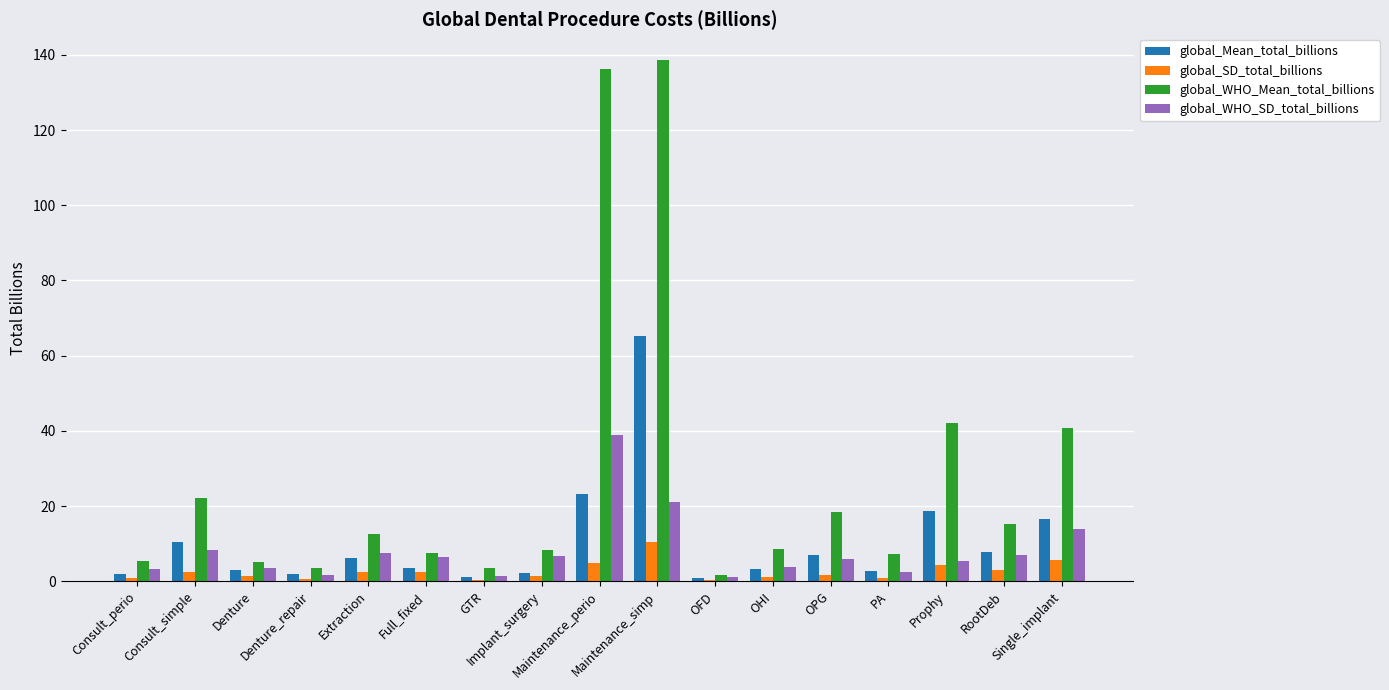

What is the sum of all global_WHO_SD_total_billions values?

138.6